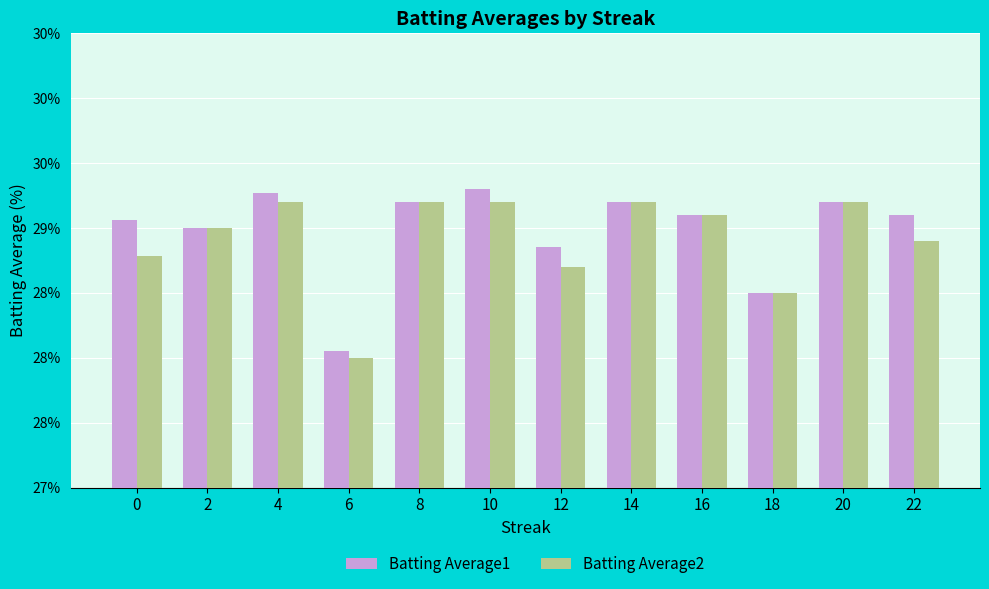

True or false: Batting Average2 has a value of 9.9 at 12.

False